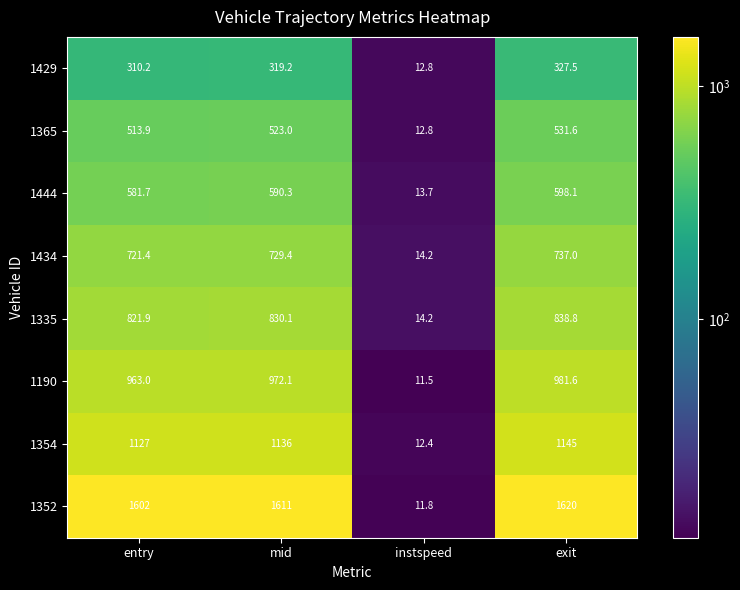

What value does the 1352 series have at instspeed?

11.8